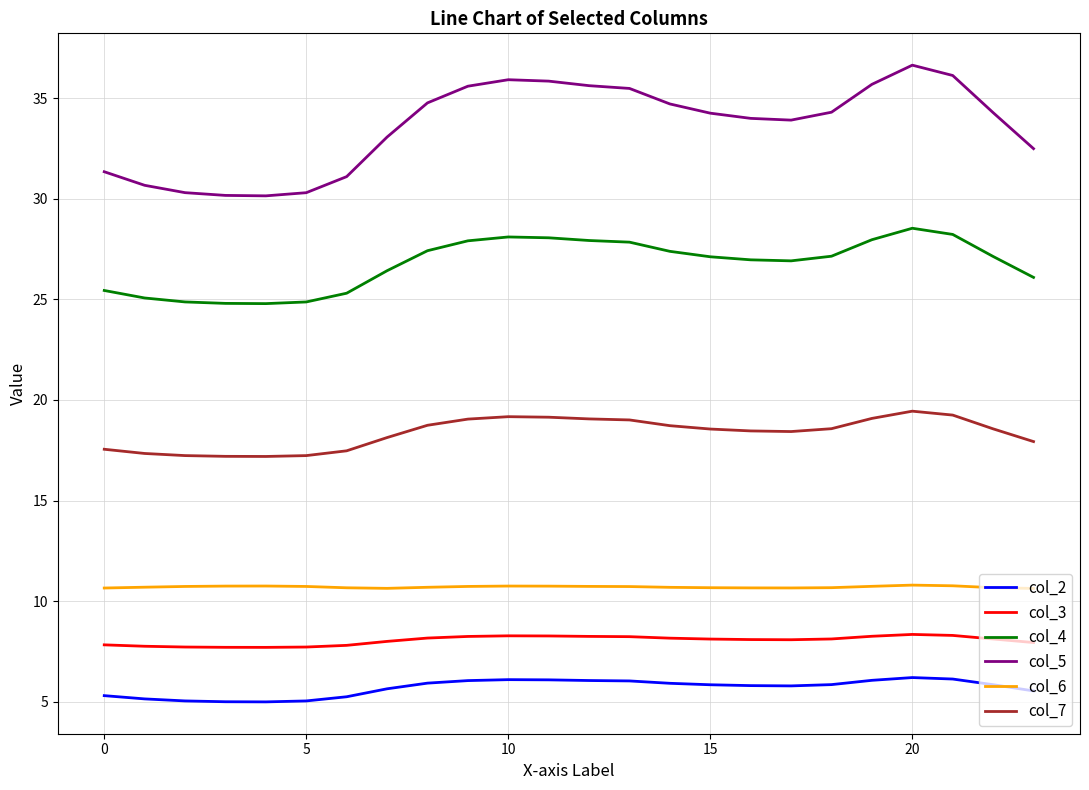

Which series has the largest range (max minus min)?

col_5